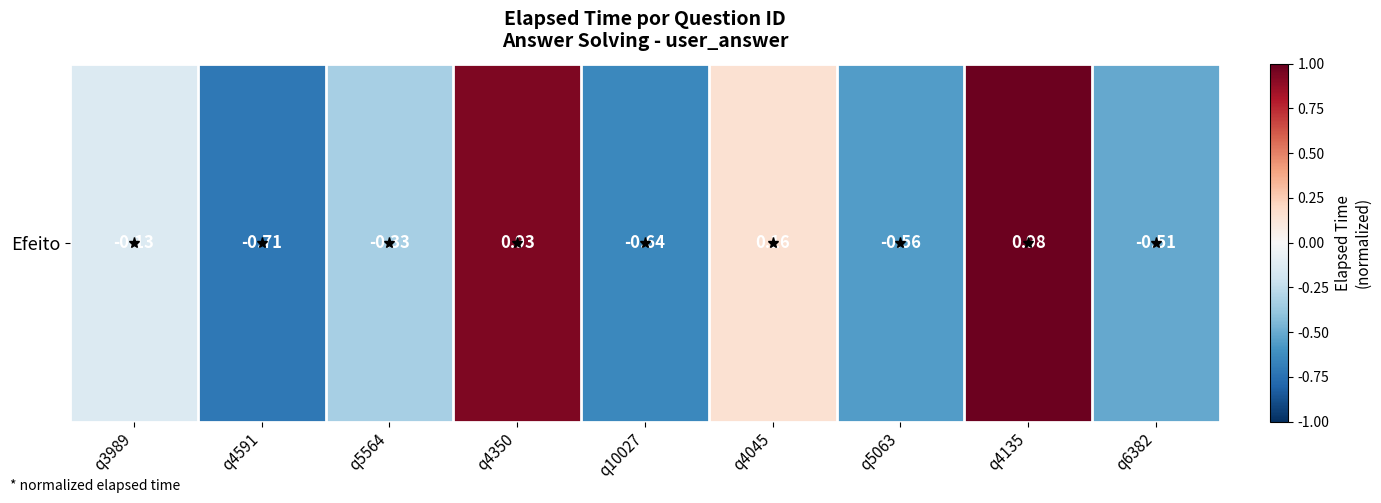

What is the difference between the second highest and minimum values?

1.6